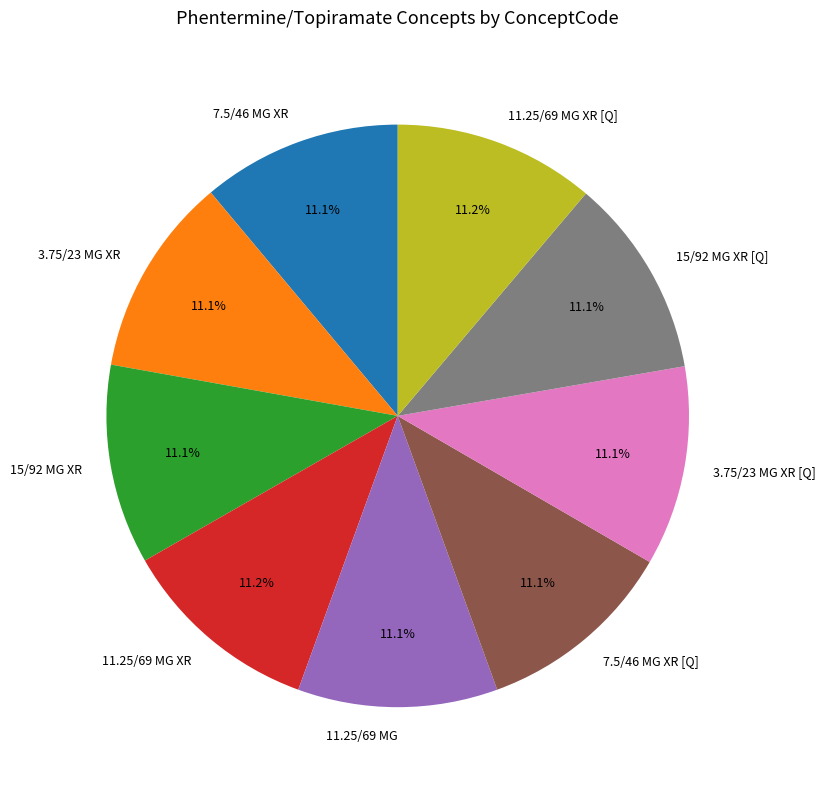

What percentage is NOT represented by 7.5/46 MG XR [Q]?

88.9%